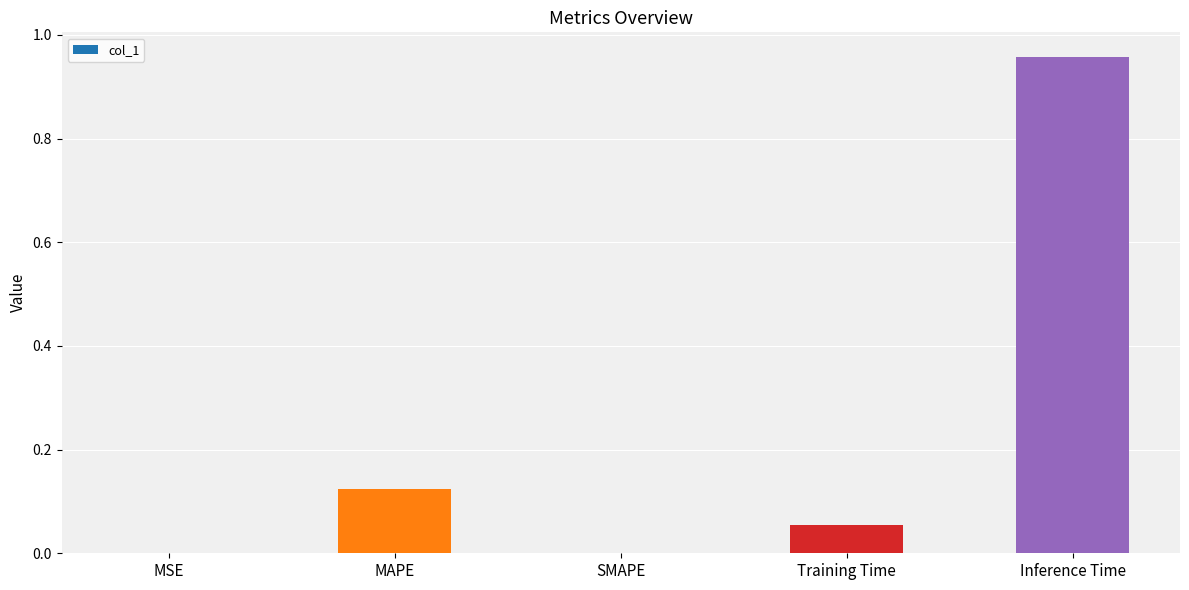

What is the sum of all values?

1.1